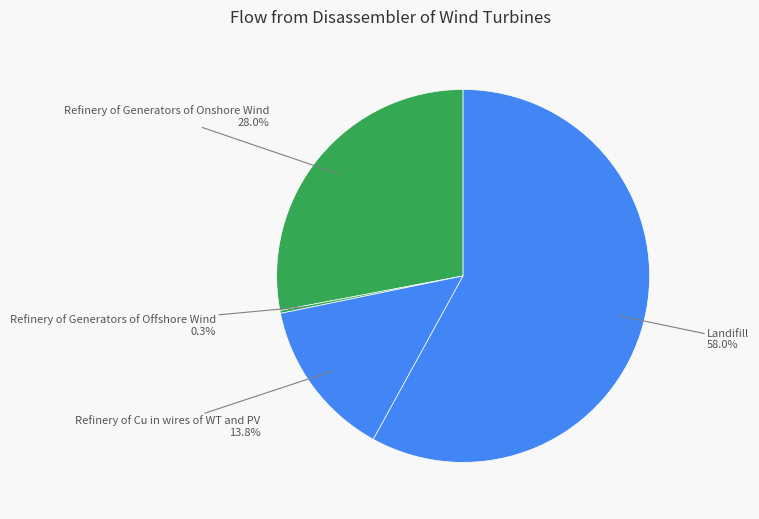

Rank the categories by value from highest to lowest.

Landifill, Refinery of Generators of Onshore Wind, Refinery of Cu in wires of WT and PV, Refinery of Generators of Offshore Wind